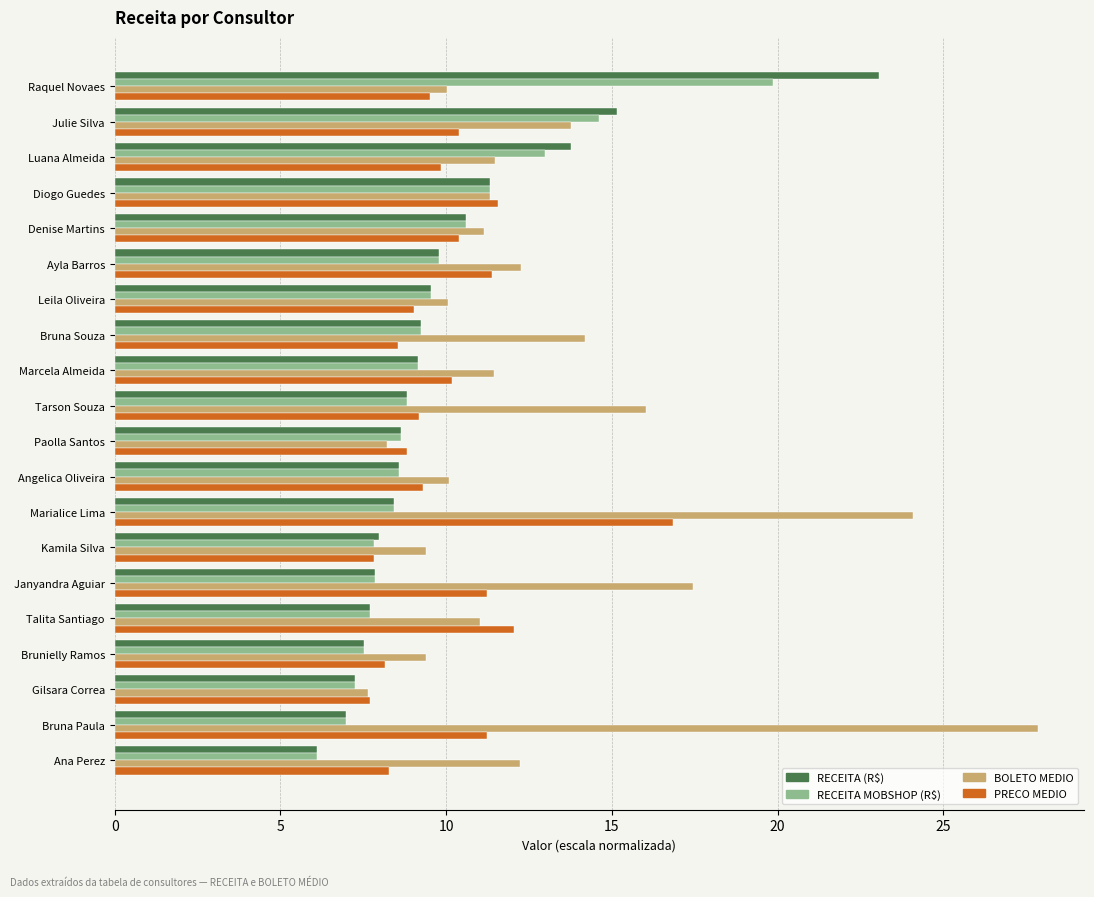

Which series has the widest spread of values?

BOLETO MEDIO